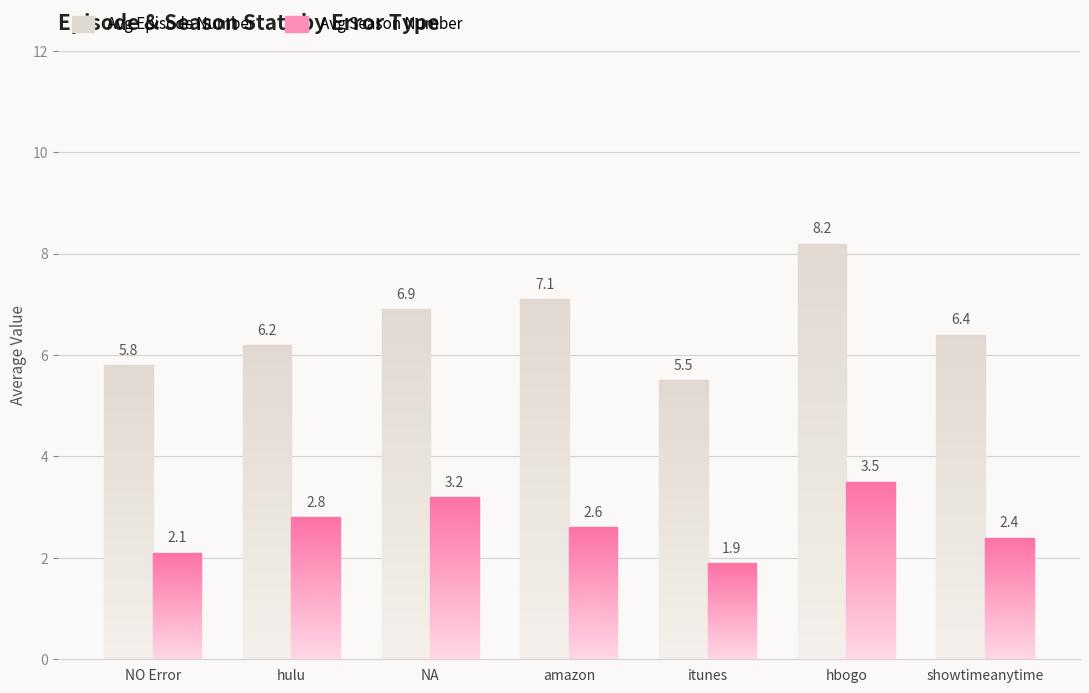

List the labels in order of Avg Season Number value, smallest first.

itunes, NO Error, showtimeanytime, amazon, hulu, NA, hbogo